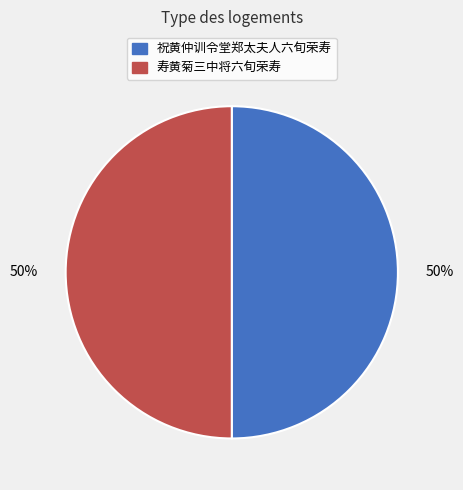

Is the sum of 寿黄菊三中将六旬荣寿 and 祝黄仲训令堂郑太夫人六旬荣寿 greater than half?

Yes